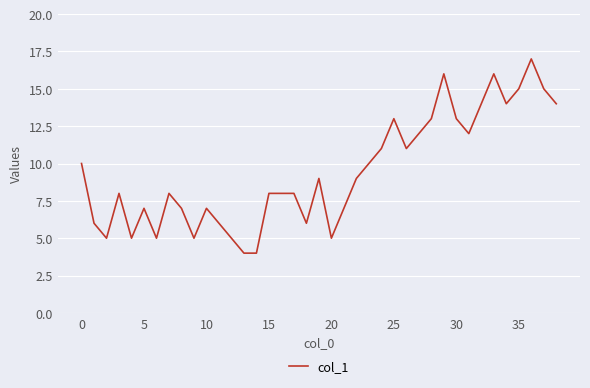

What is the difference between the maximum and minimum values?

13